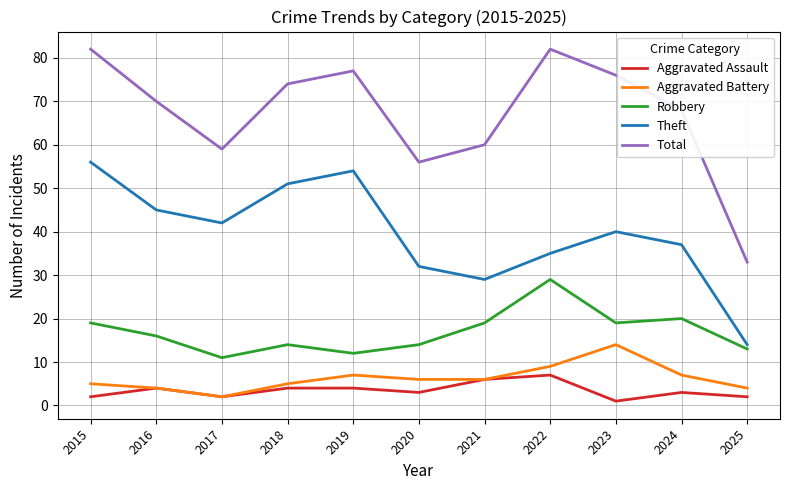

Rank the categories by Theft value from highest to lowest.

2015, 2019, 2018, 2016, 2017, 2023, 2024, 2022, 2020, 2021, 2025